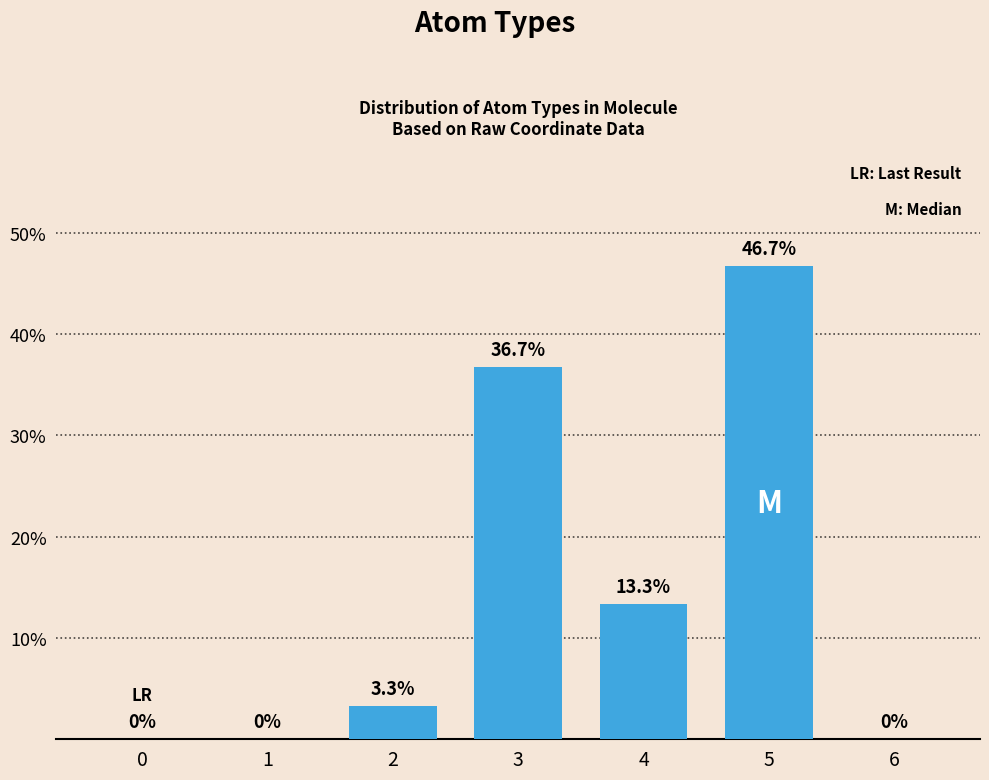

The chart shows a value of 0.0 at 1. True or false?

True